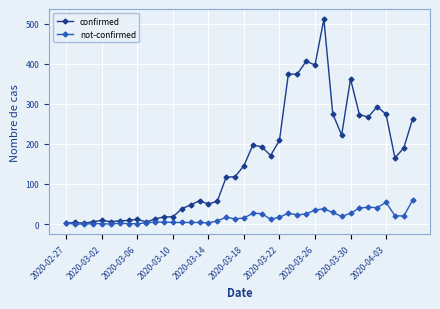

Rank the series by their average value, from lowest to highest.

not-confirmed, confirmed